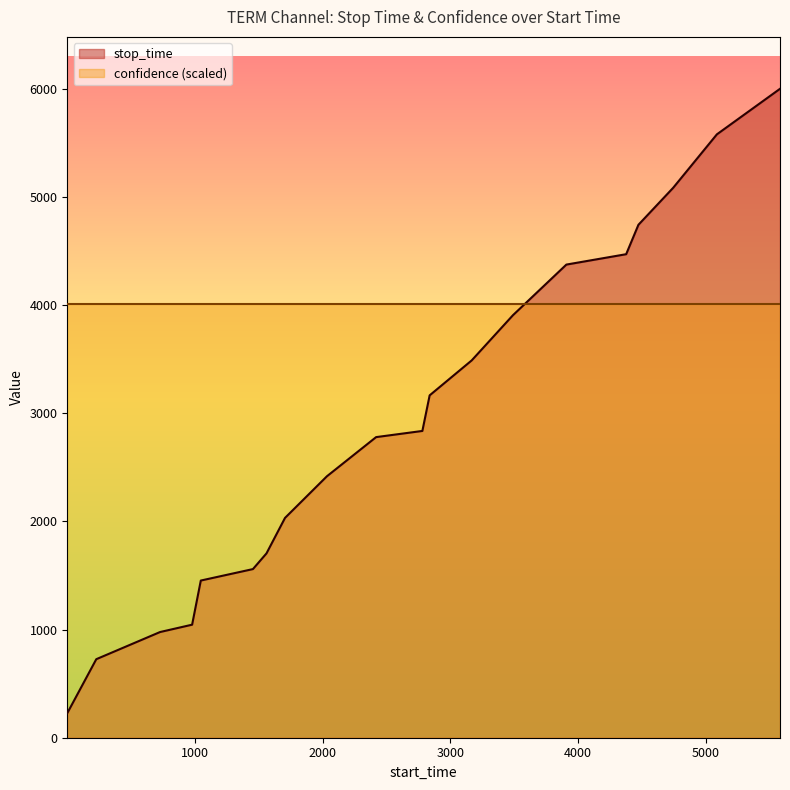

List the labels in order of value, largest first.

5579, 5085, 4743, 4471, 4375, 3907, 3489, 3166, 2837, 2780, 2418, 2033, 1705, 1560, 1454, 1046, 978, 727, 228, 1